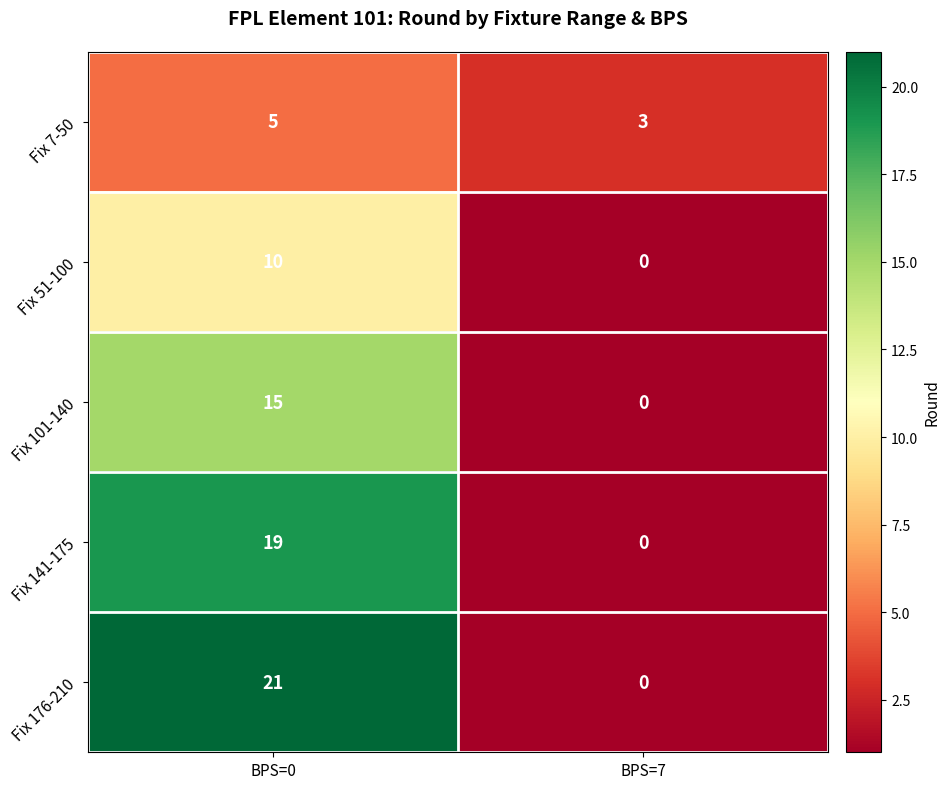

True or false: Fix 7-50 has a value of 3 at BPS=7.

True